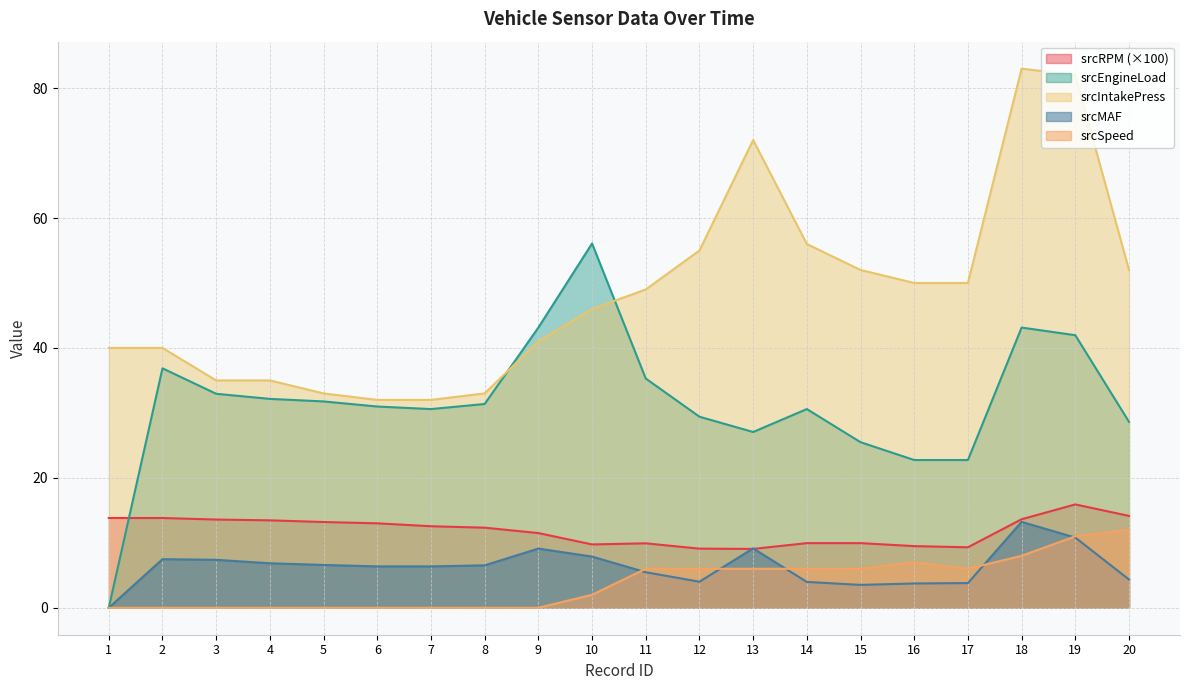

Reading left to right, transcribe all the data shown in this chart.

srcRPM: 13.8	13.8	13.6	13.5	13.2	13.0	12.6	12.3	11.5	9.8	9.9	9.1	9.1	9.9	9.9	9.5	9.3	13.6	15.9	14.1
srcMAF: 0.0	7.5	7.4	6.8	6.6	6.4	6.4	6.5	9.1	7.9	5.5	4.0	9.1	4.0	3.5	3.7	3.8	13.2	10.8	4.3
srcEngineLoad: 0.0	36.9	32.9	32.2	31.8	31.0	30.6	31.4	43.1	56.1	35.3	29.4	27.1	30.6	25.5	22.7	22.7	43.1	42.0	28.6
srcIntakePress: 40.0	40.0	35.0	35.0	33.0	32.0	32.0	33.0	41.0	46.0	49.0	55.0	72.0	56.0	52.0	50.0	50.0	83.0	82.0	52.0
srcSpeed: 0.0	0.0	0.0	0.0	0.0	0.0	0.0	0.0	0.0	2.0	6.0	6.0	6.0	6.0	6.0	7.0	6.0	8.0	11.0	12.0